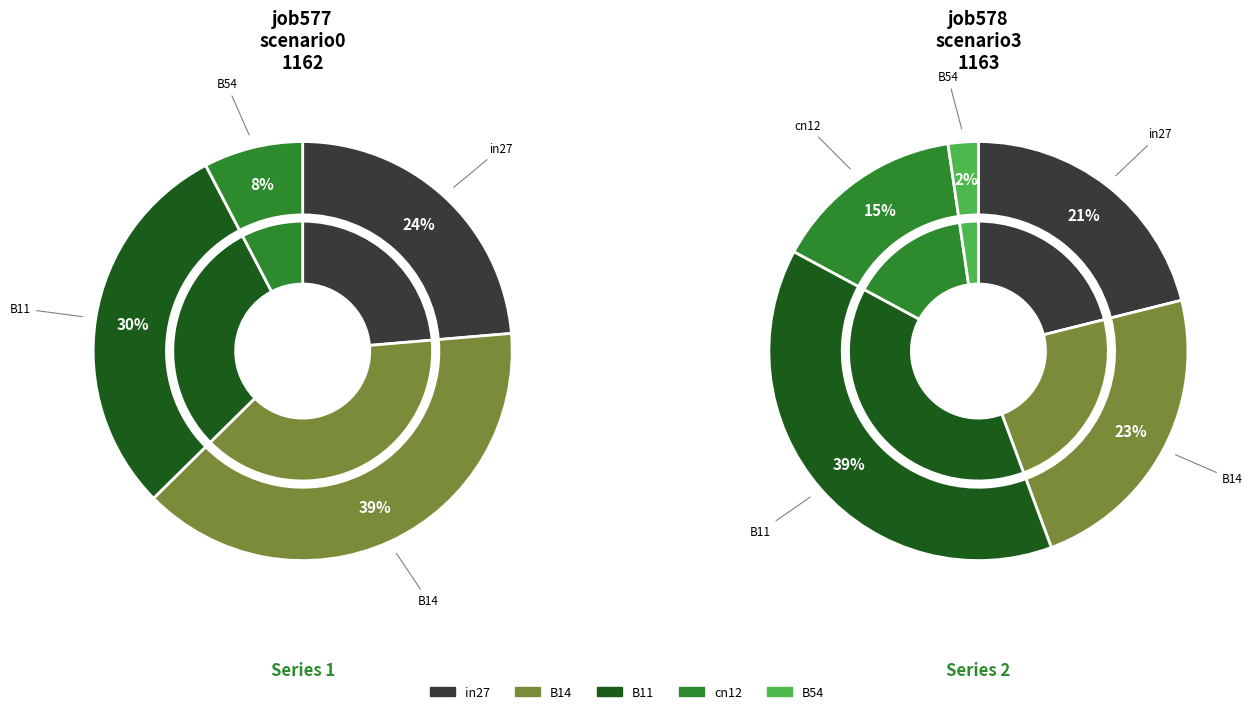

What is the difference between the highest and lowest values at in27?

0.2